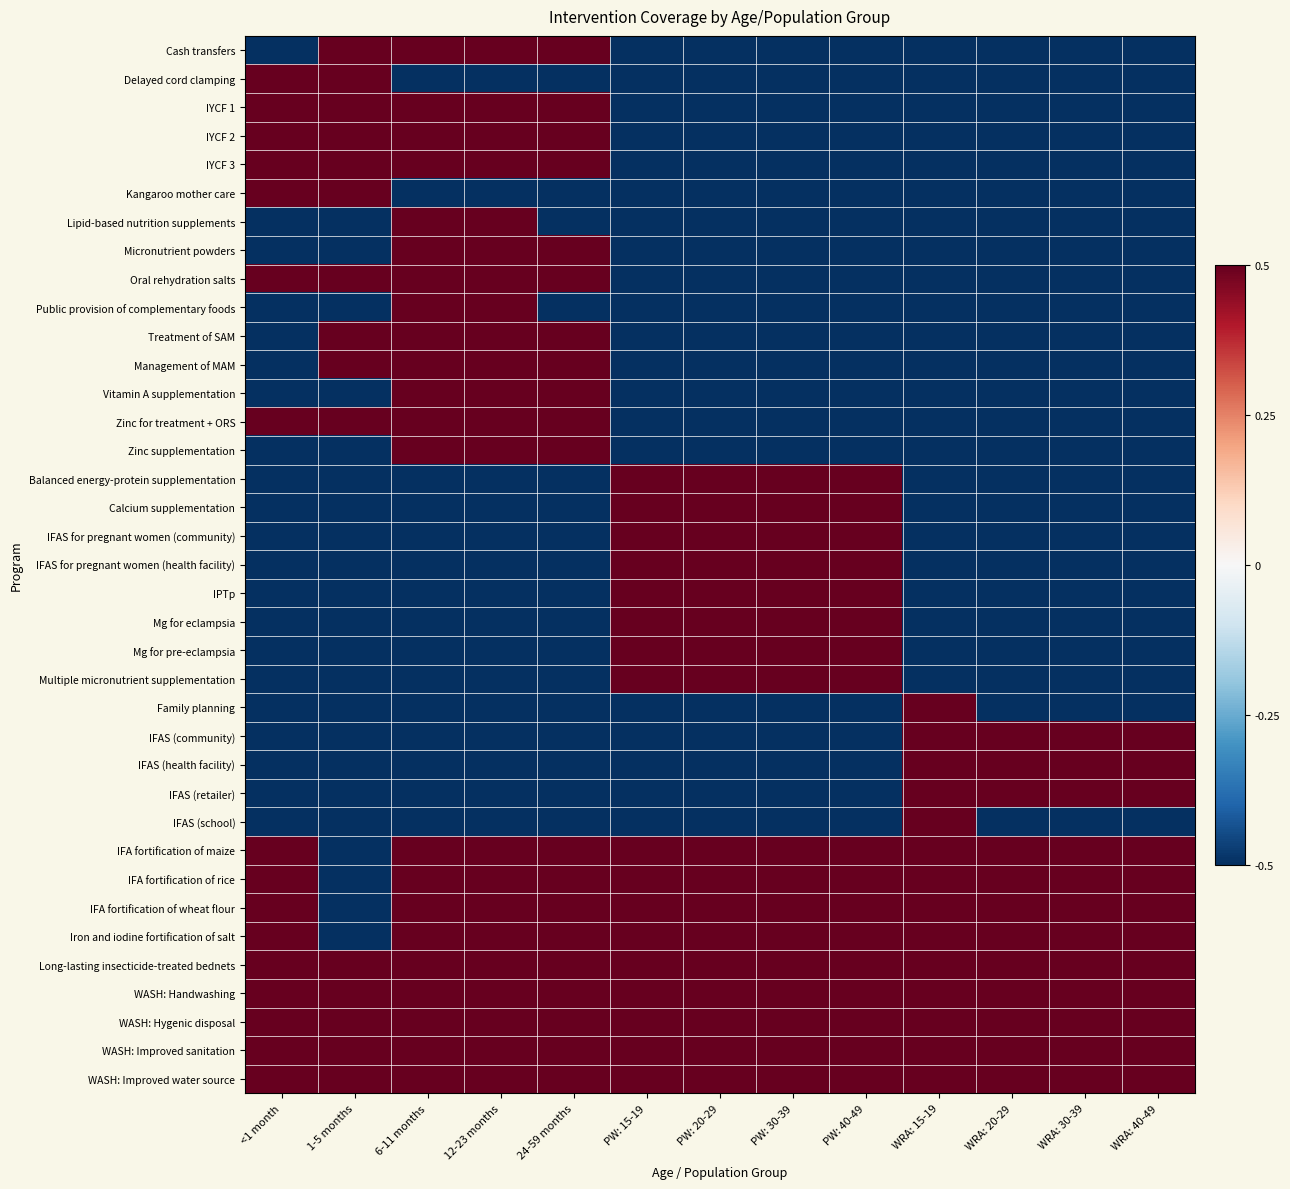

At which category is the sum across all series the highest?

6-11 months